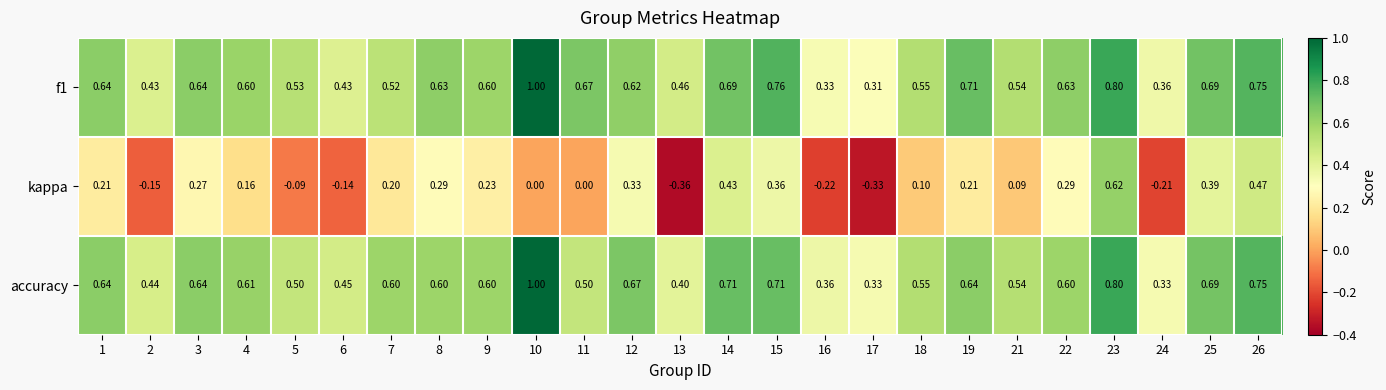

What is the total value across all series at 11?

1.2